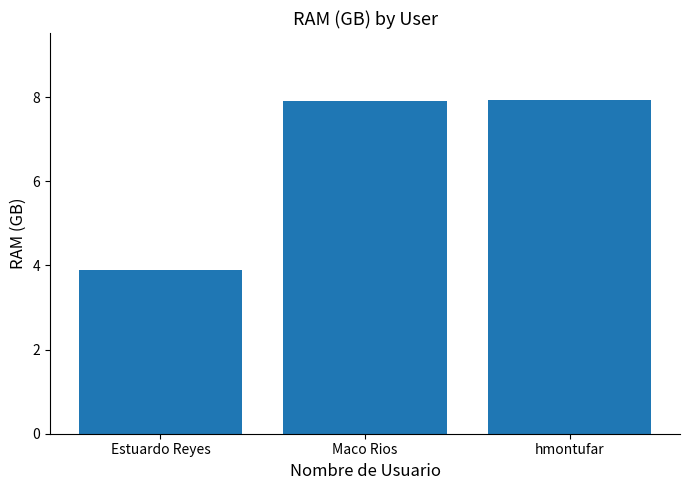

At which category does the chart reach its minimum across all series?

Estuardo Reyes